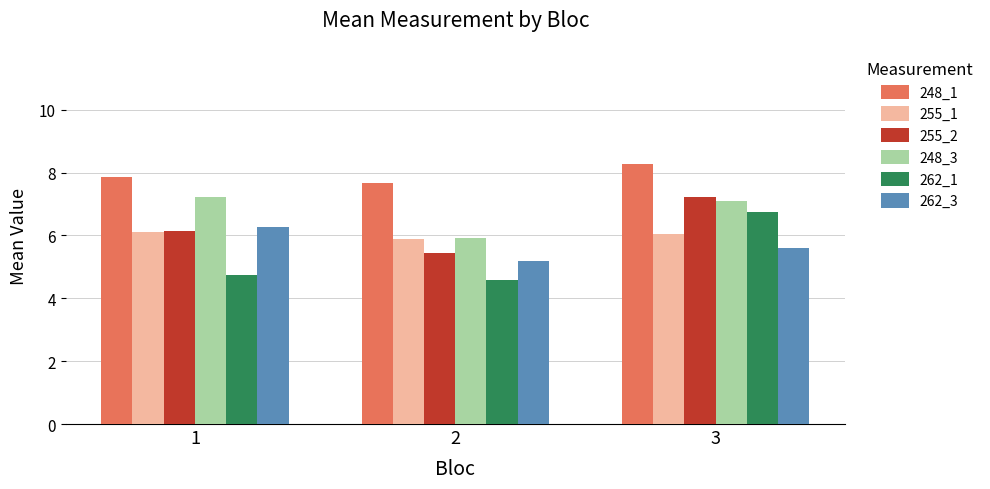

What is the approximate value of 248_1 at 2?

7.7